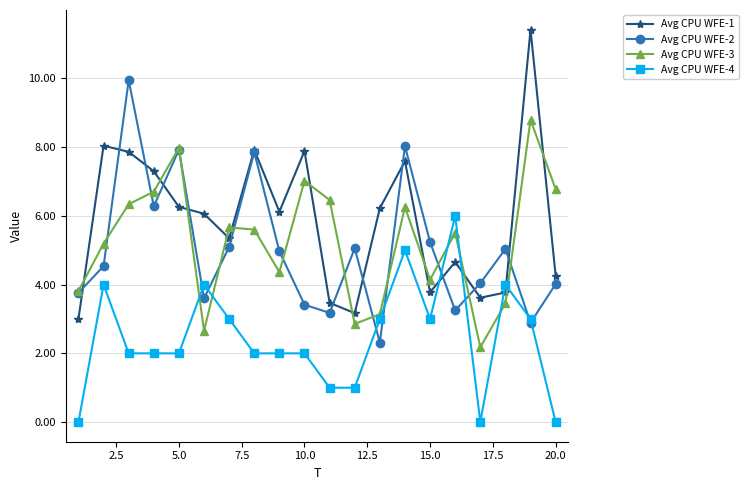

What is the maximum value for Avg CPU WFE-1?

11.4